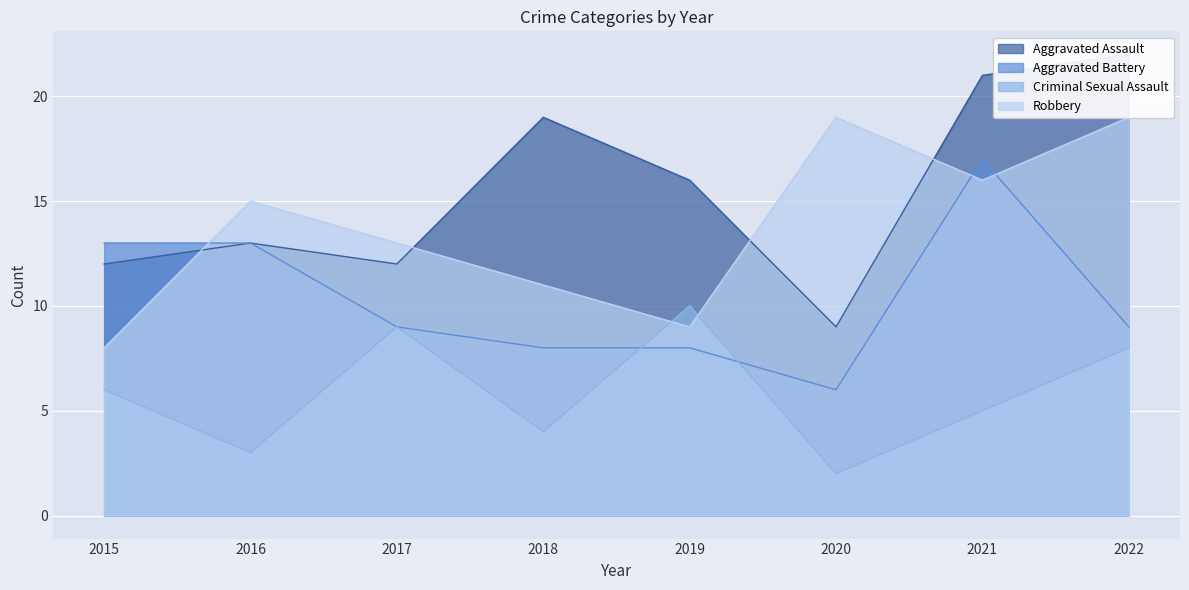

At which label is Criminal Sexual Assault closest to 6?

2015